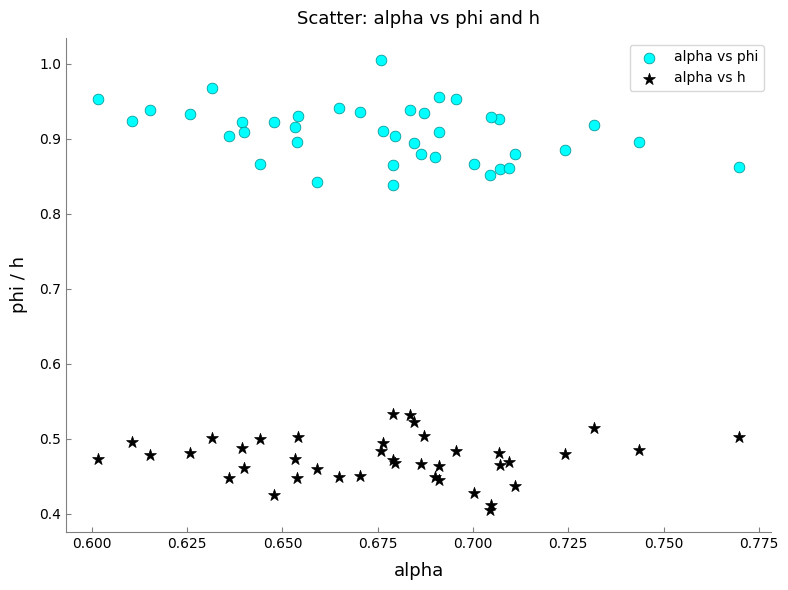

Which series has the largest Y range (max minus min)?

alpha vs phi